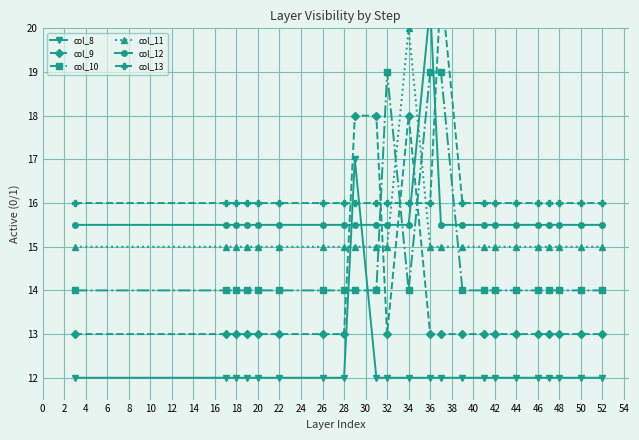

The value of col_8 at 42 is 12. True or false?

True